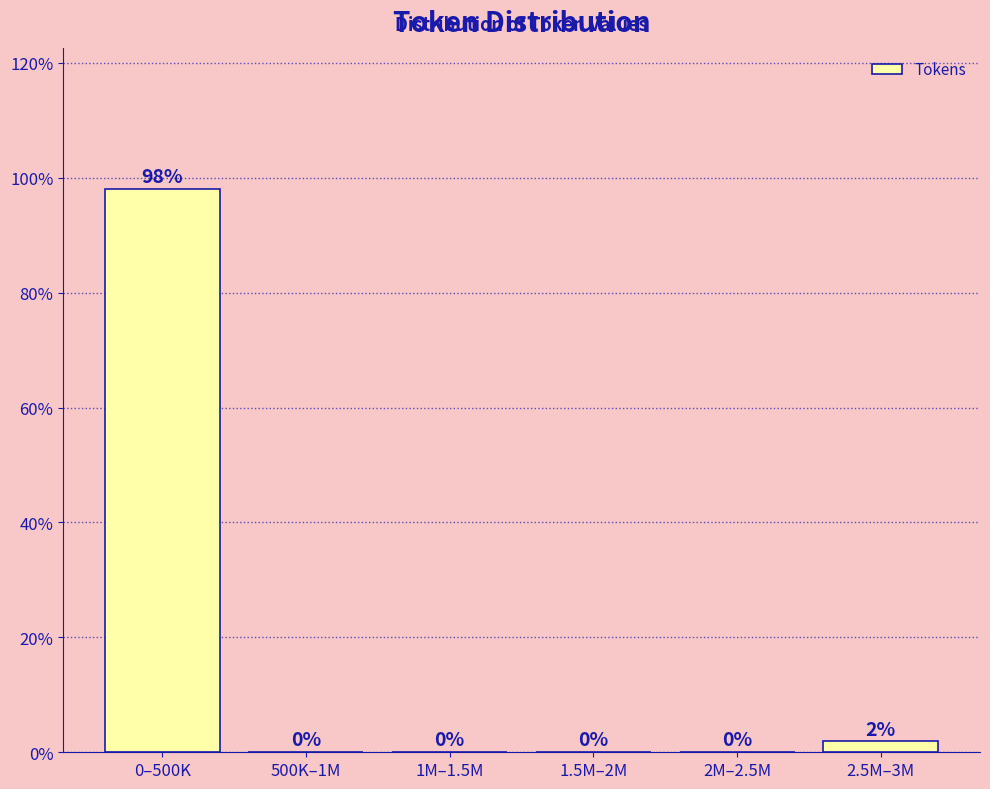

At which label is the value closest to 49?

2.5M–3M